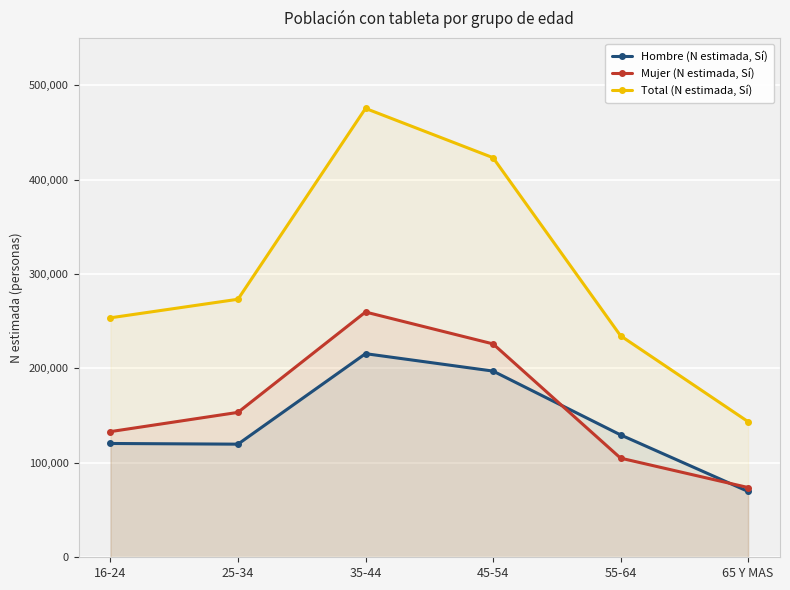

The Total (N estimada, Sí) series shows 75230 at 65 Y MAS. True or false?

False